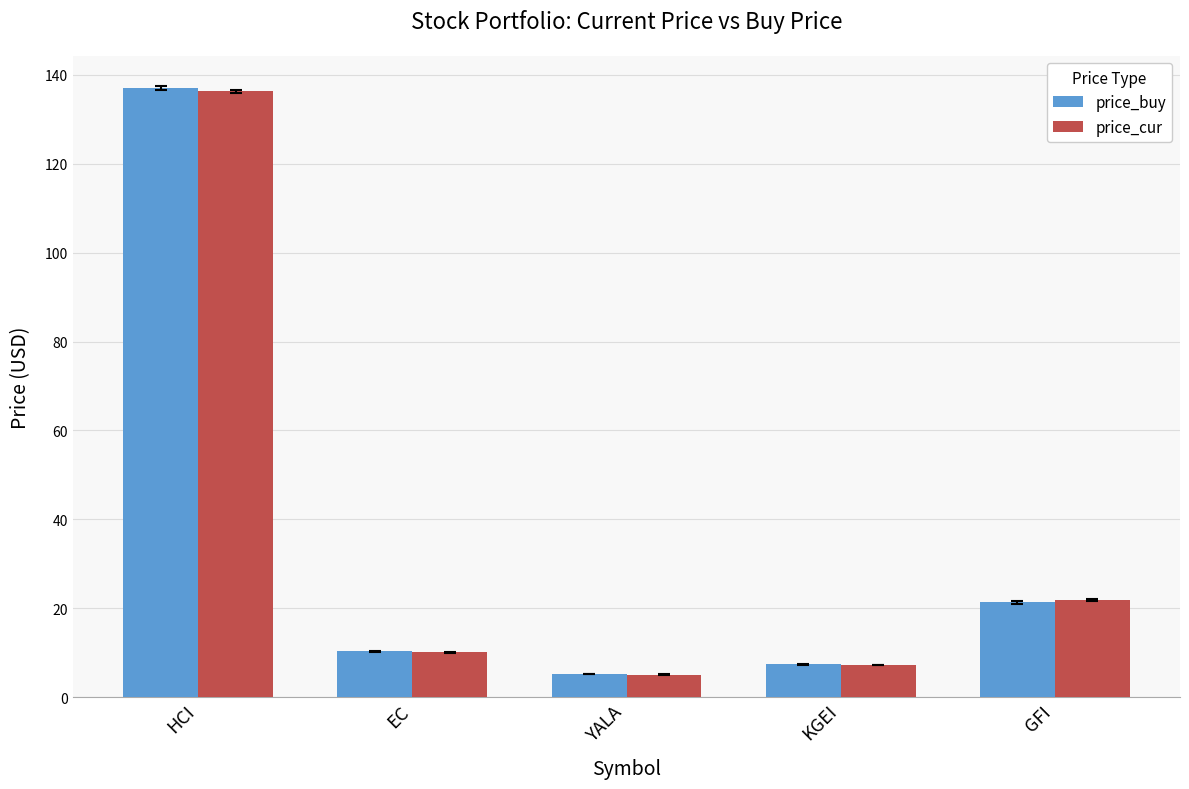

What is the sum of the price_buy values at EC and KGEI?

17.7